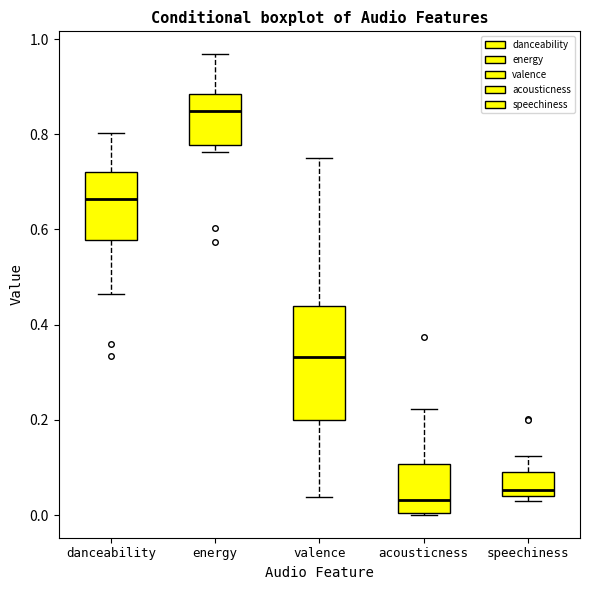

Comparing the boxes themselves (not the whiskers), which one is the tallest?

valence